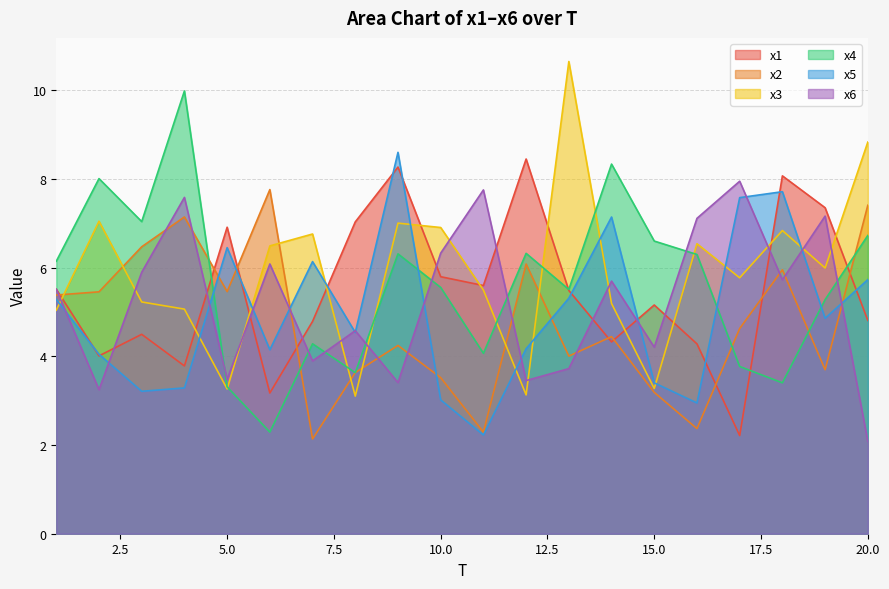

What is the minimum value shown in the chart?

2.1